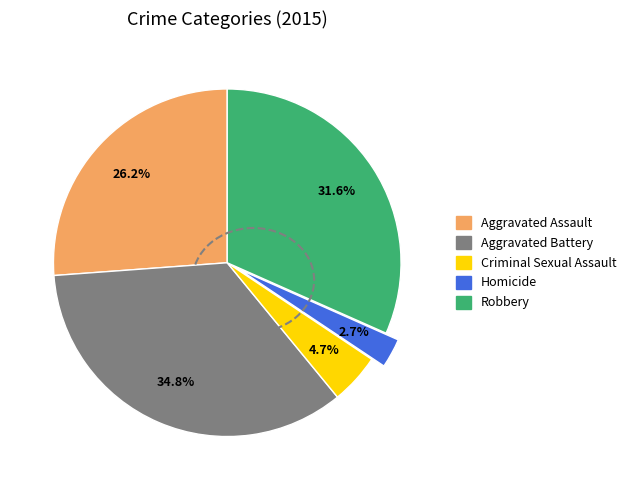

Which category has the smallest portion of the pie?

Homicide